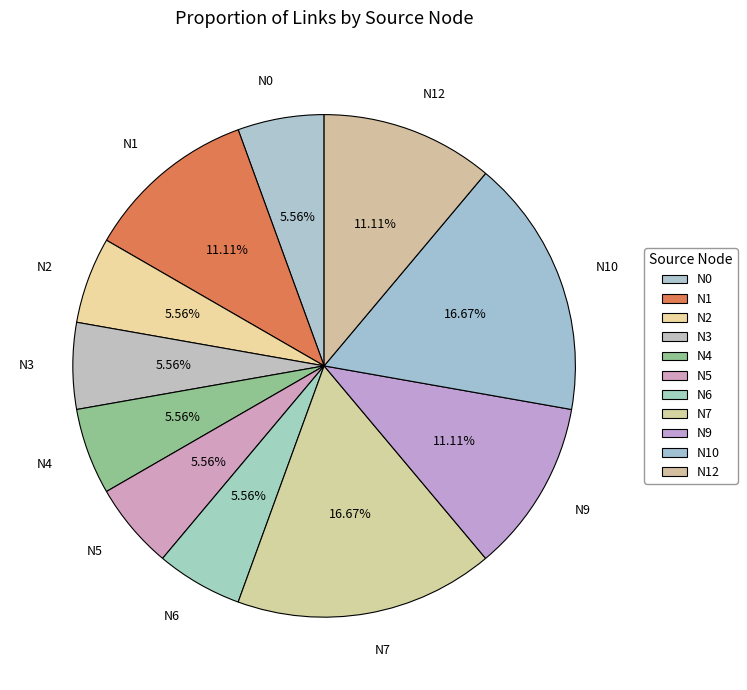

The N5 slice represents 14% of the pie. True or false?

False